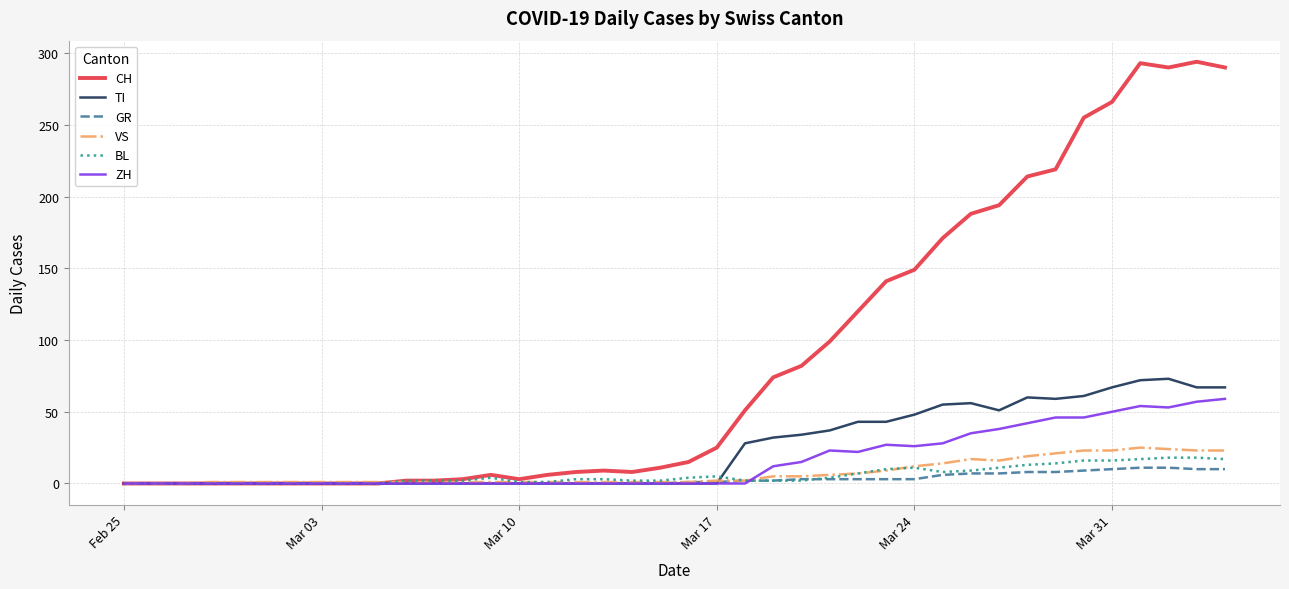

Which series has the largest total across all categories?

CH